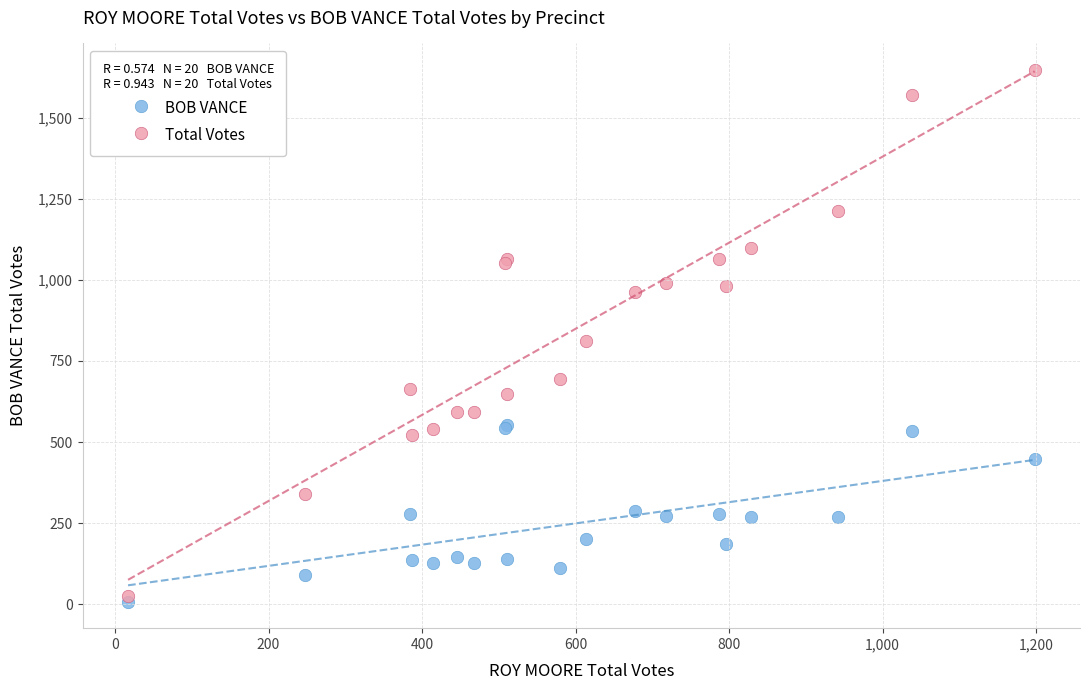

Which series reaches the minimum Y coordinate?

BOB VANCE